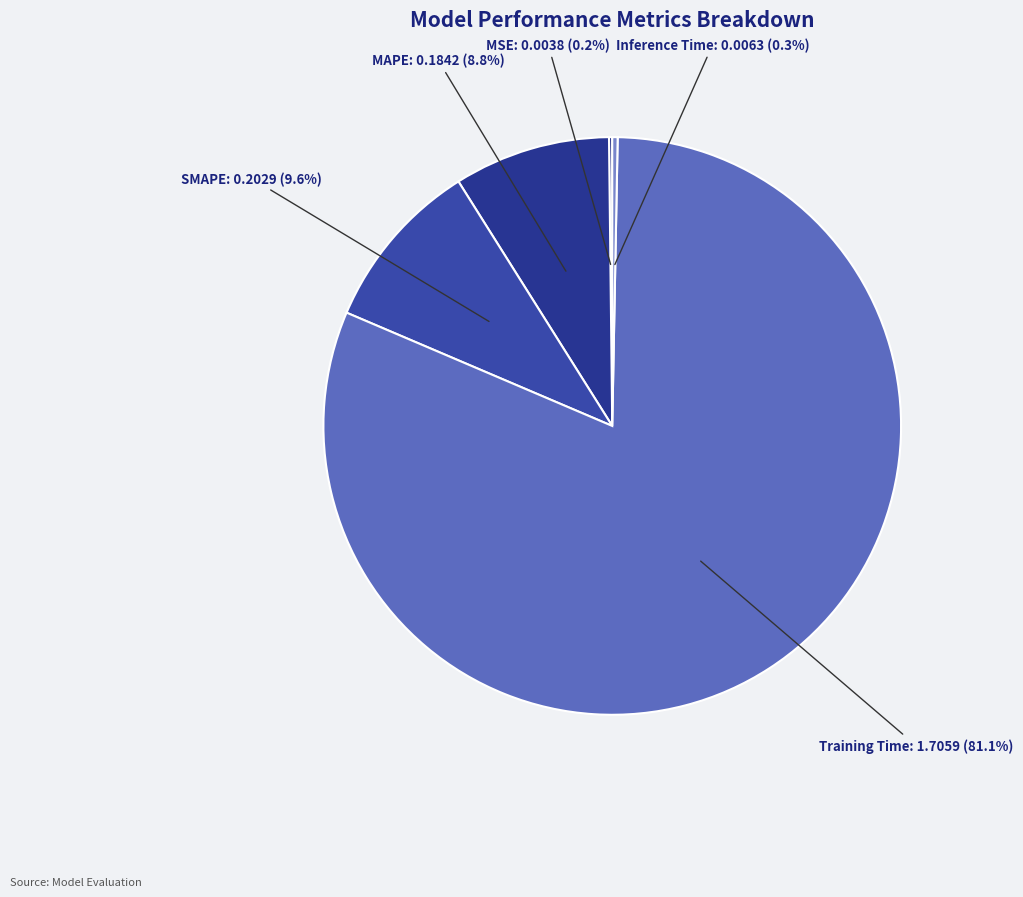

Does any single category account for the majority?

Yes